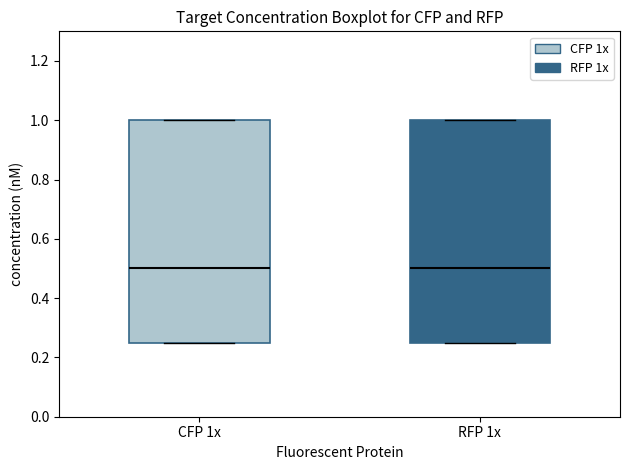

Where is the lower edge of the box for RFP 1x on the y-axis? The values are not printed on the chart, so give them approximately, as read against the axis.

0.26